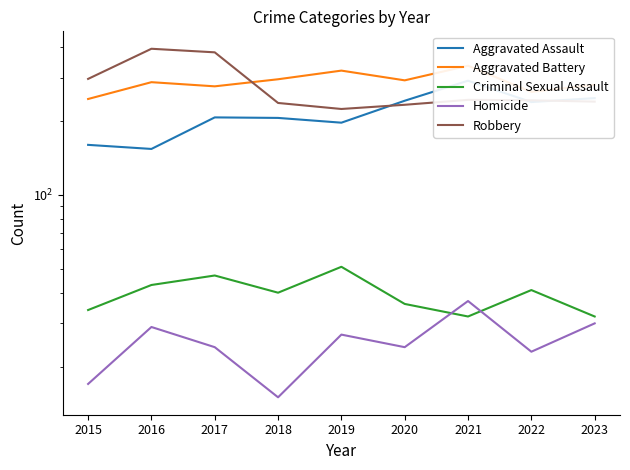

What is the maximum value shown in the chart?

394